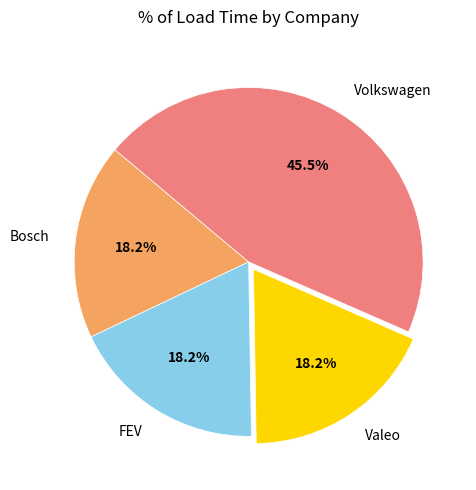

Combined, what portion of the pie is FEV and Bosch?

36.4%